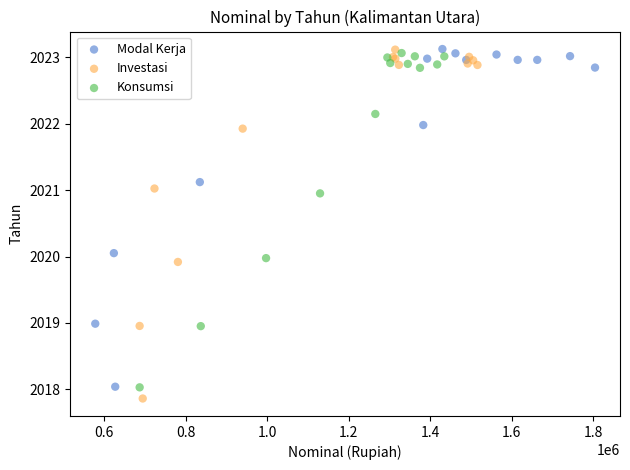

Which series has the largest Y range (max minus min)?

Investasi